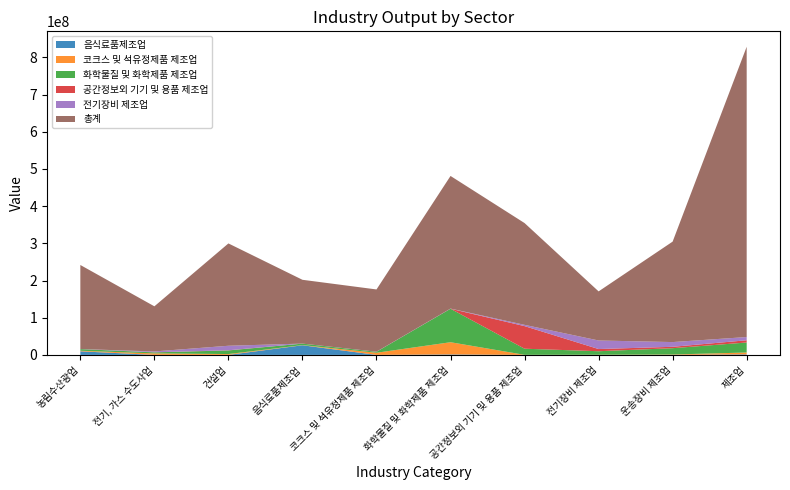

Reading right to left, extract all data points from this chart.

음식료품제조업: 1431546	44560	31146	22826	1292355	51843	25928631	82868	49948	9675149
코크스 및 석유정제품 제조업: 5036329	1052690	425775	194064	32831138	5768475	443378	2231838	4014329	1504989
화학물질 및 화학제품 제조업: 26904348	16973764	9442543	16445238	89964107	2574208	3954306	9714349	2766762	4429442
공간정보외 기기 및 용품 제조업: 6023137	3757445	5871295	60751540	113028	42896	17831	460519	238467	14150
전기장비 제조업: 8660744	12694701	23002794	3456869	361144	203599	56002	12135716	2251062	171644
총계: 780673959	270170575	132059383	273673395	356694572	167406639	171607835	275175865	121361616	226036593